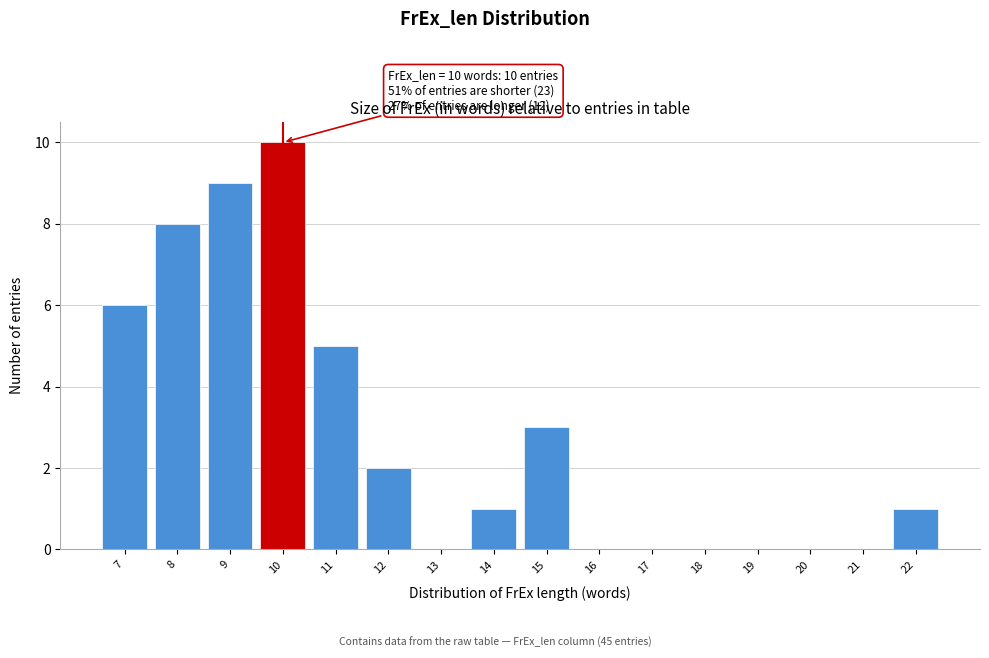

Over which range of the x-axis is the bar tallest?

9.5 to 10.5